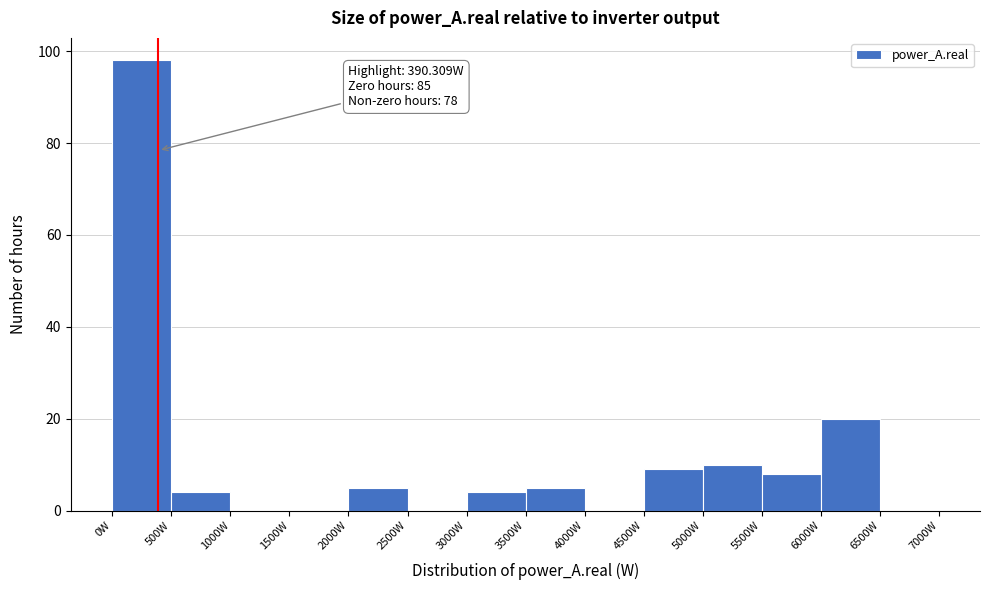

Which range on the x-axis has the tallest bar?

0 to 500